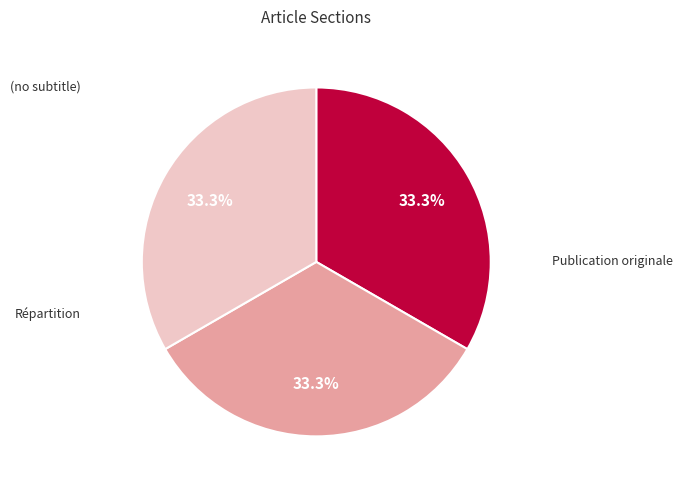

Does any single category account for the majority?

No